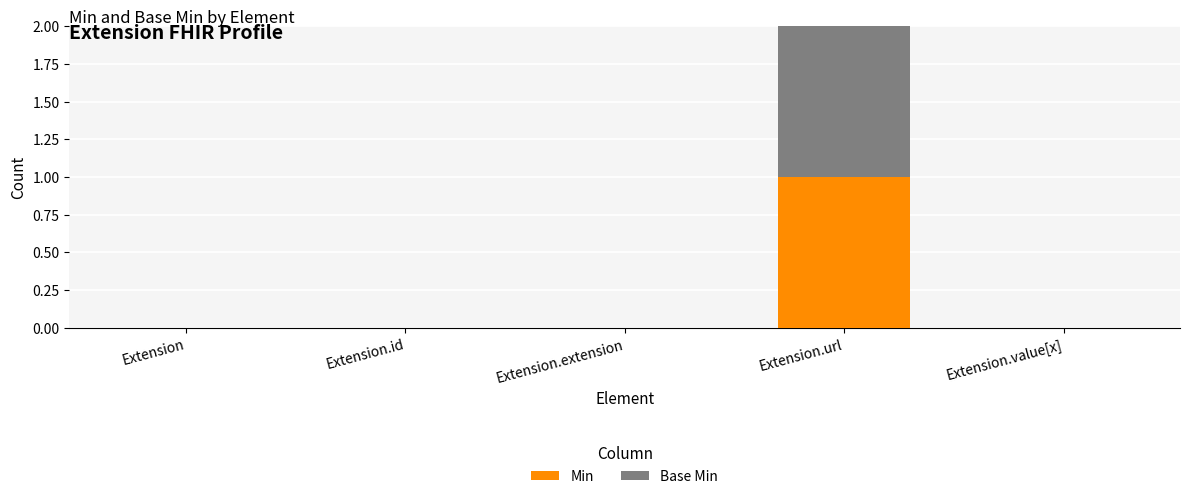

True or false: Min has a value of -1 at Extension.

False